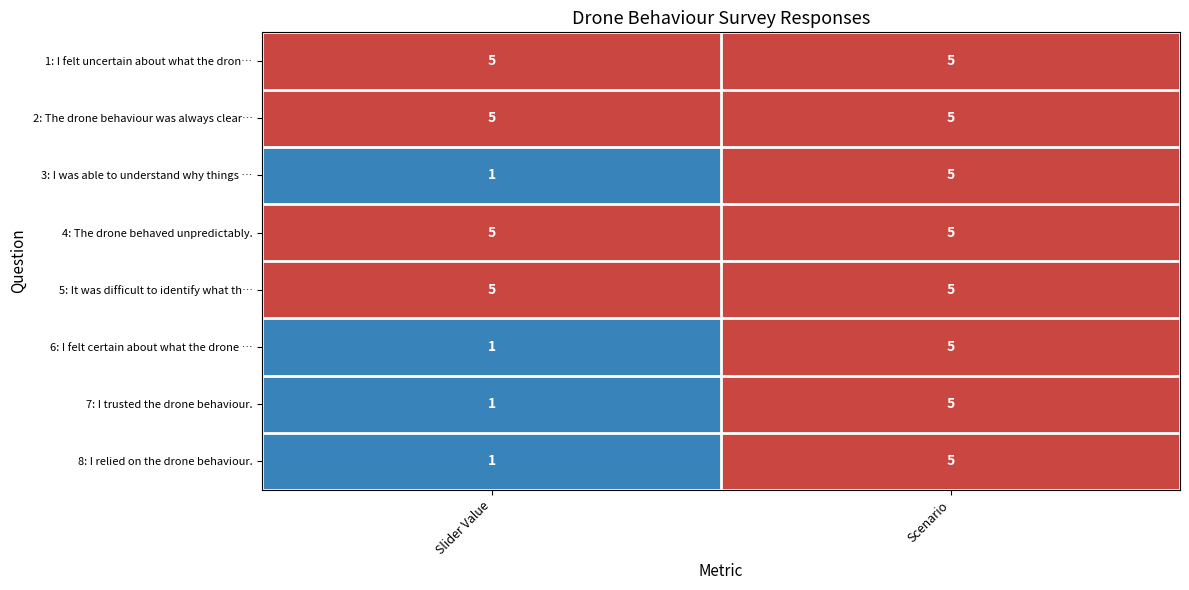

At which category is the sum across all series the highest?

Scenario